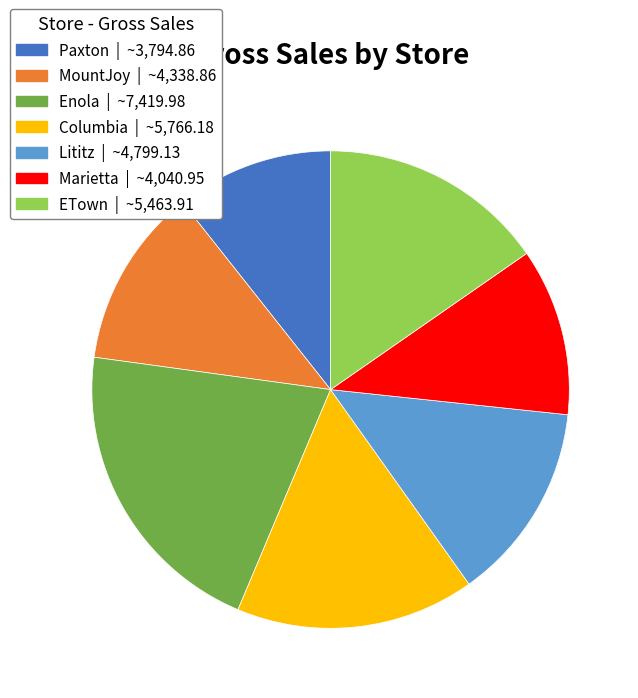

The Lititz | ~4,799.13 slice represents 1% of the pie. True or false?

False